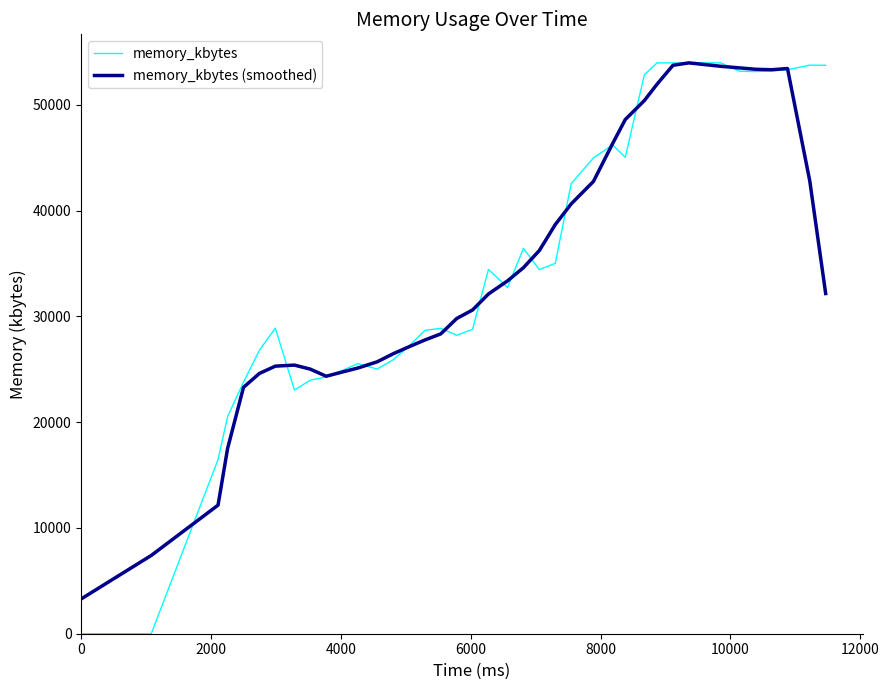

Which series has the largest range (max minus min)?

memory_kbytes